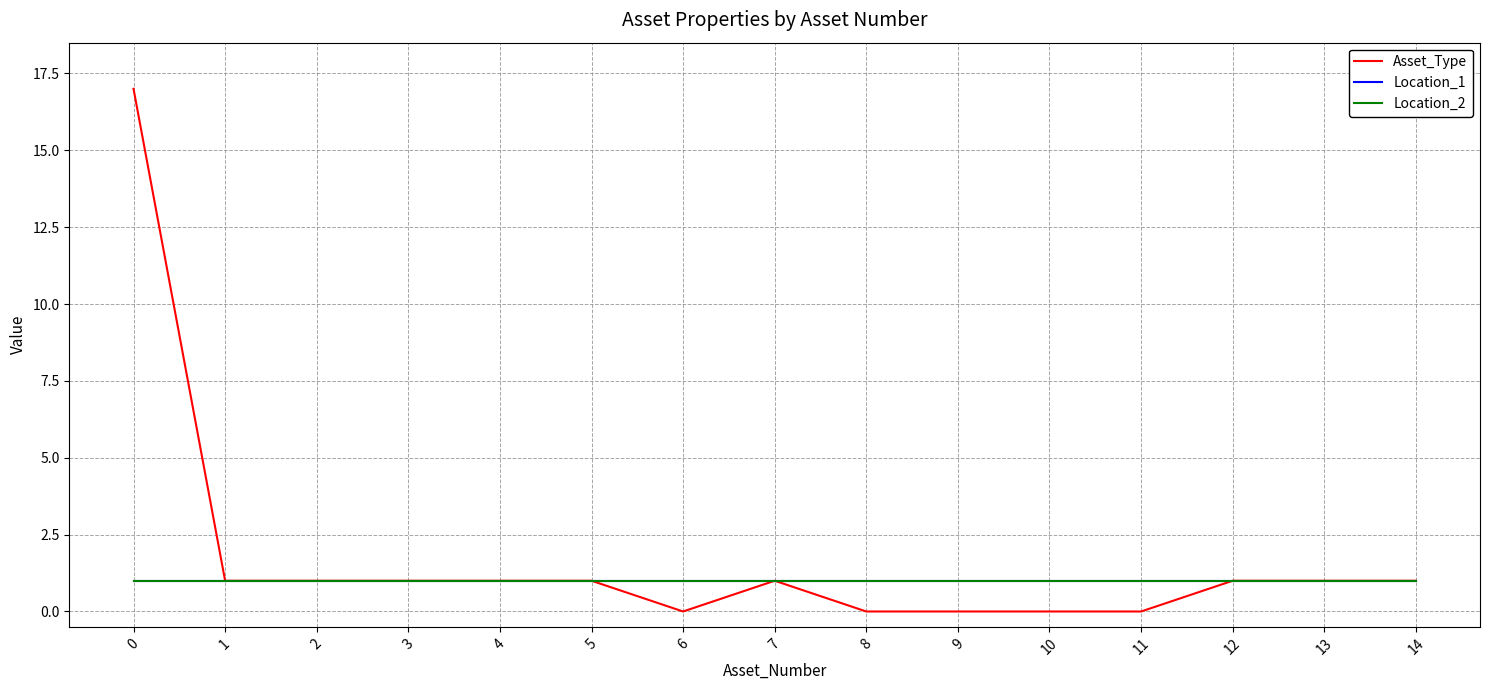

Is it true that Asset_Type equals 0 at 10?

True